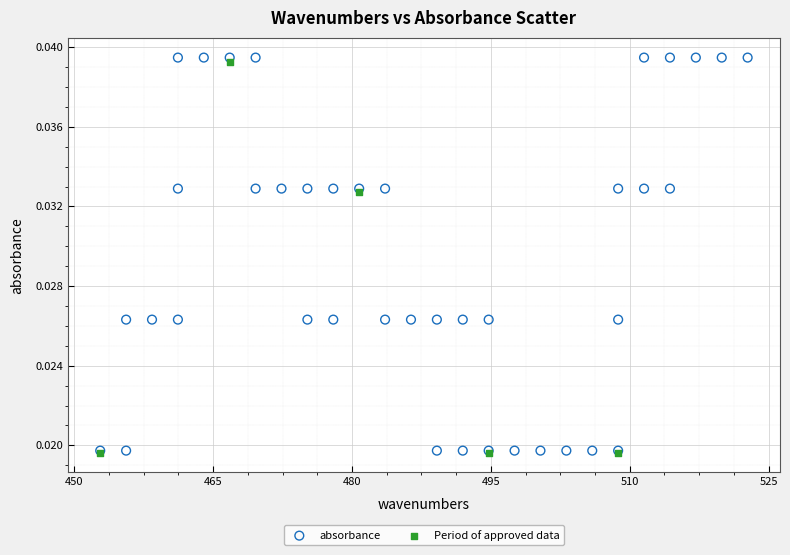

Which series has the largest Y range (max minus min)?

absorbance